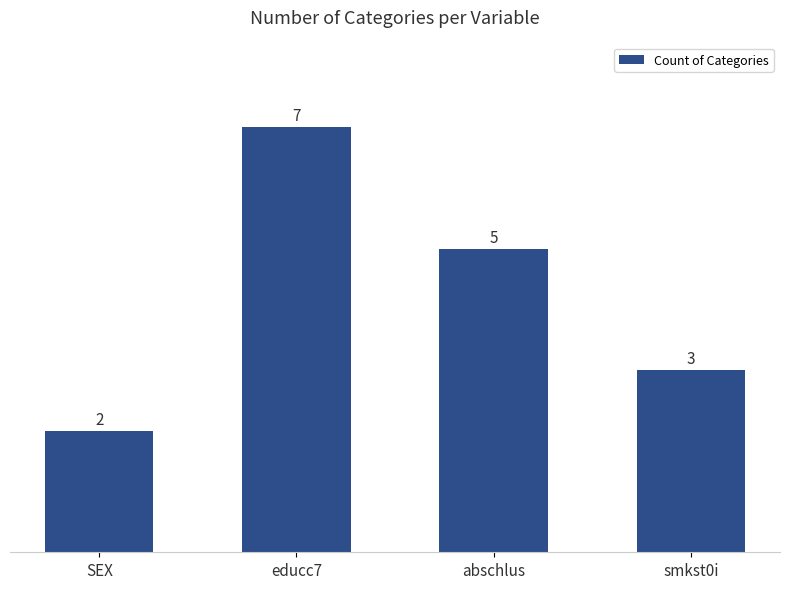

At which category does the chart reach its minimum across all series?

SEX